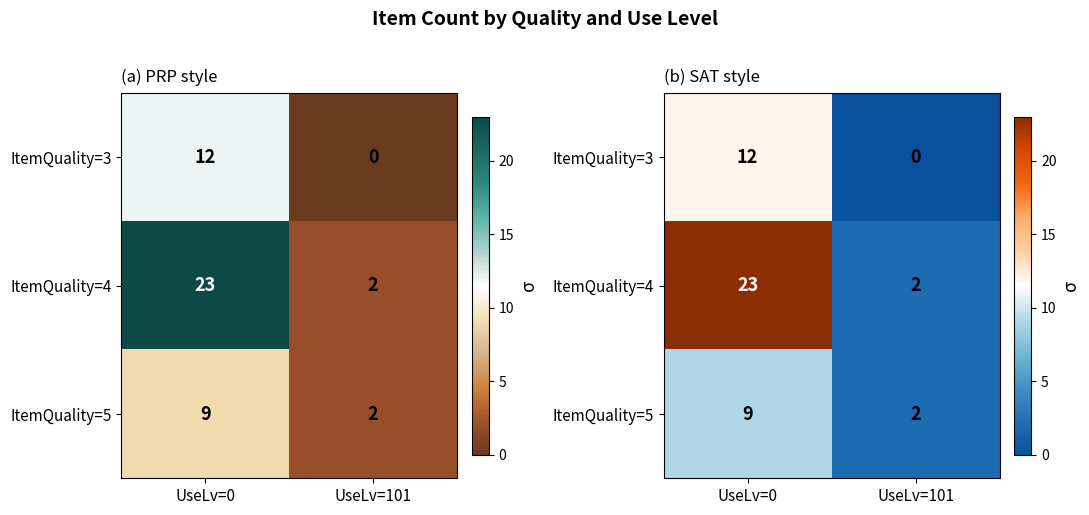

Which label corresponds to the smallest value in the chart?

UseLv=101